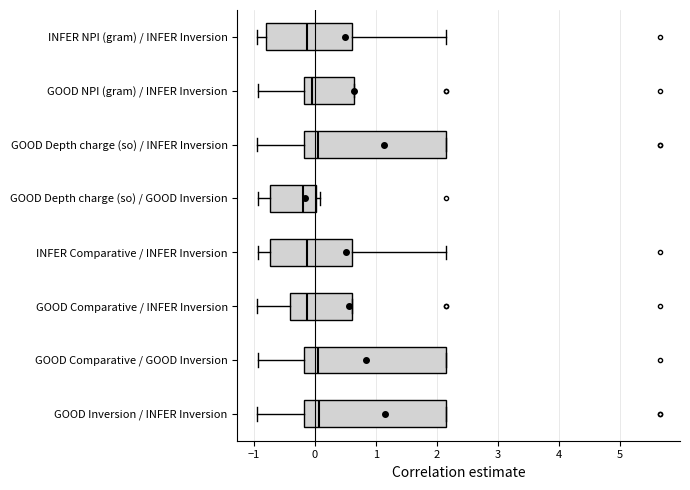

Reading bottom to top, read every box against the x-axis: the position of its median line, the range the box covers, and the ends of its whiskers. The values are not printed on the chart, so give them approximately, as read against the axis.

GOOD Inversion / INFER Inversion: median 0.1, box -0.2 to 2.2, whiskers -0.9 to 2.2
GOOD Comparative / GOOD Inversion: median 0.1, box -0.2 to 2.2, whiskers -0.9 to 2.2
GOOD Comparative / INFER Inversion: median -0.1, box -0.4 to 0.6, whiskers -0.9 to 0.6
INFER Comparative / INFER Inversion: median -0.1, box -0.7 to 0.6, whiskers -0.9 to 2.2
GOOD Depth charge (so) / GOOD Inversion: median -0.2, box -0.7 to 0.0, whiskers -0.9 to 0.1
GOOD Depth charge (so) / INFER Inversion: median 0.1, box -0.2 to 2.2, whiskers -0.9 to 2.2
GOOD NPI (gram) / INFER Inversion: median 0.0, box -0.2 to 0.6, whiskers -0.9 to 0.6
INFER NPI (gram) / INFER Inversion: median -0.1, box -0.8 to 0.6, whiskers -0.9 to 2.2